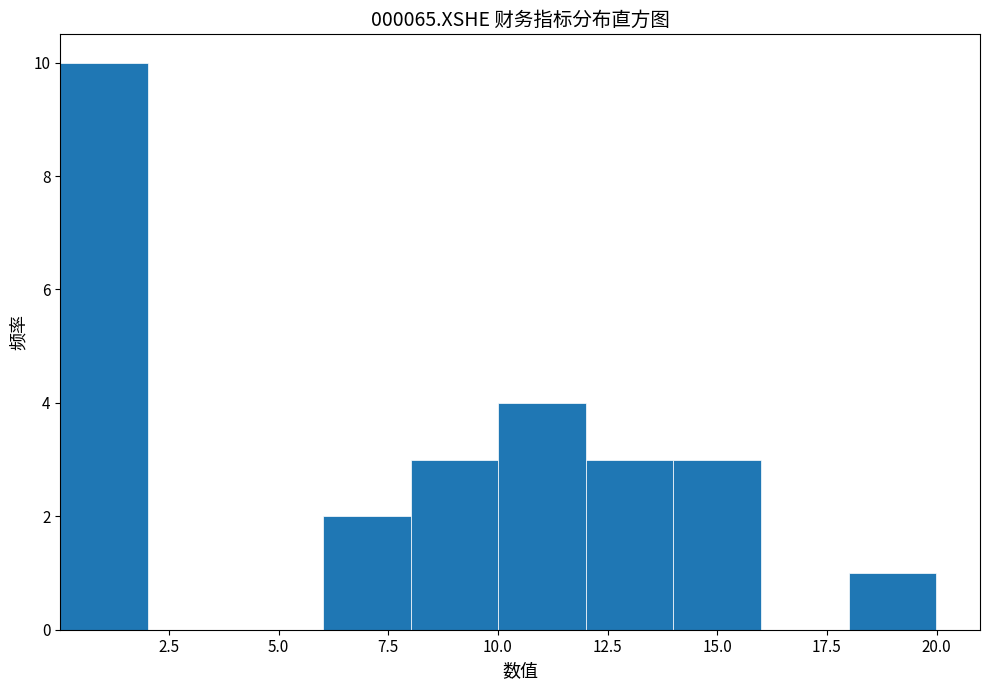

Read against the x-axis, roughly where is the centre of the tallest bar?

1.0